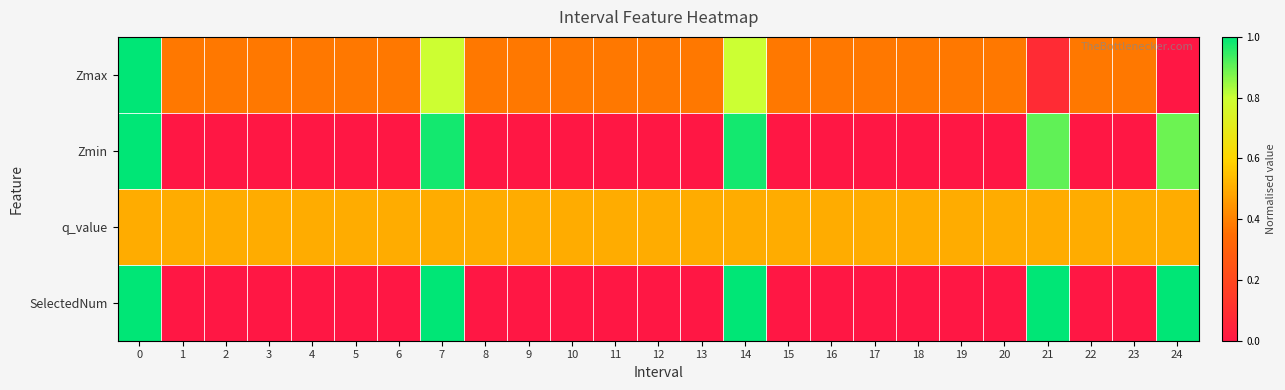

At 11, list the series in order from smallest to largest.

Zmin, SelectedNum, Zmax, q_value